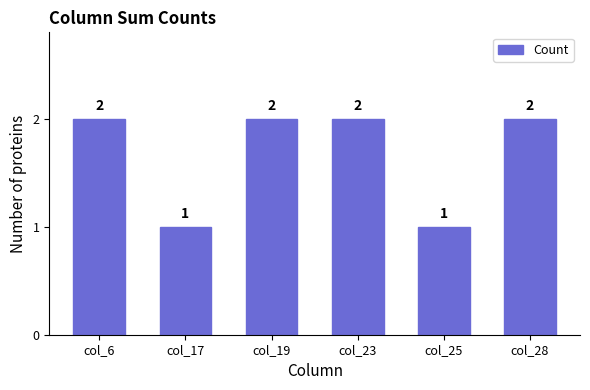

How many distinct data groups are displayed?

1